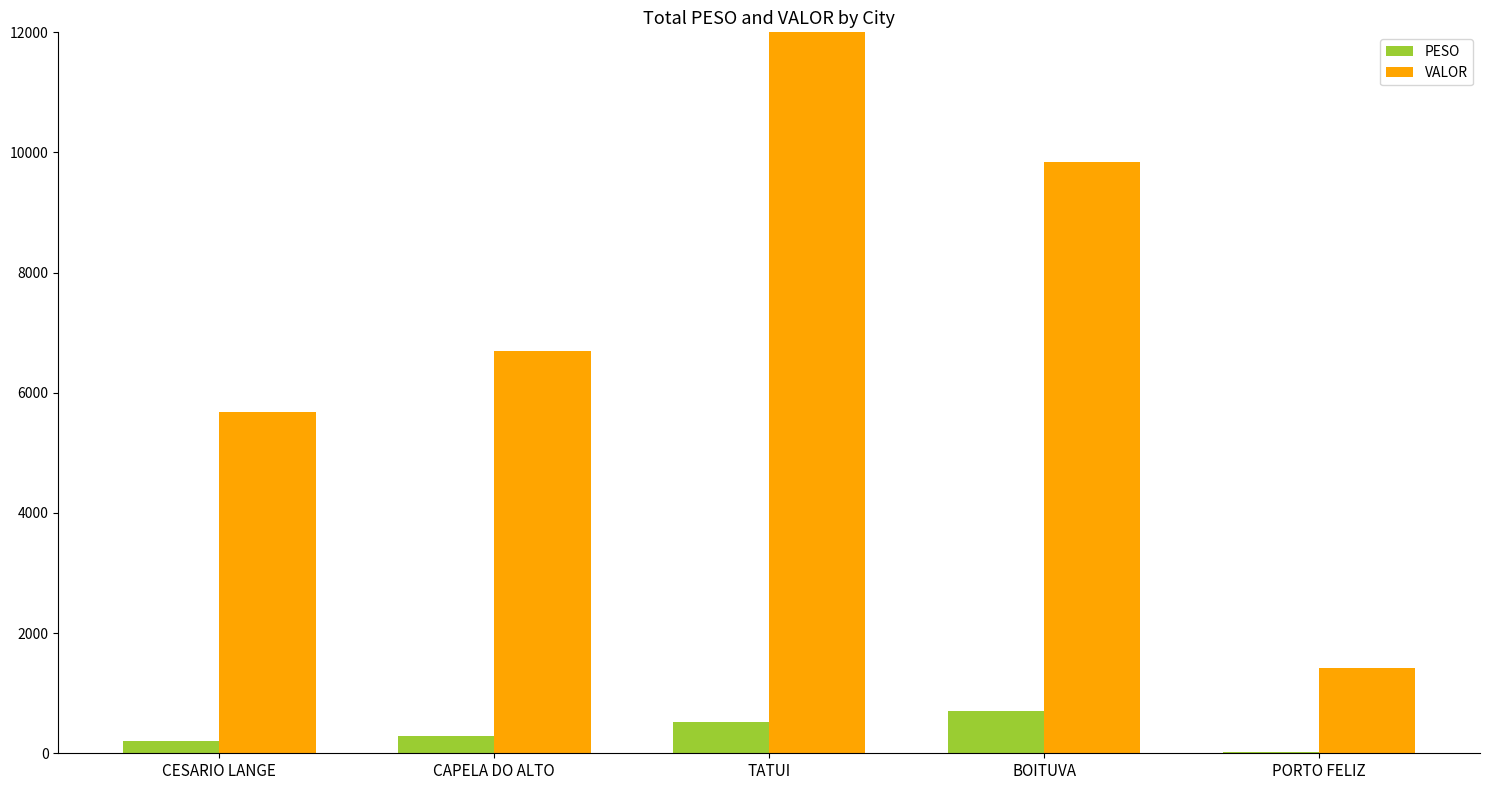

What is the difference between the maximum and minimum values in the PESO series?

673.6